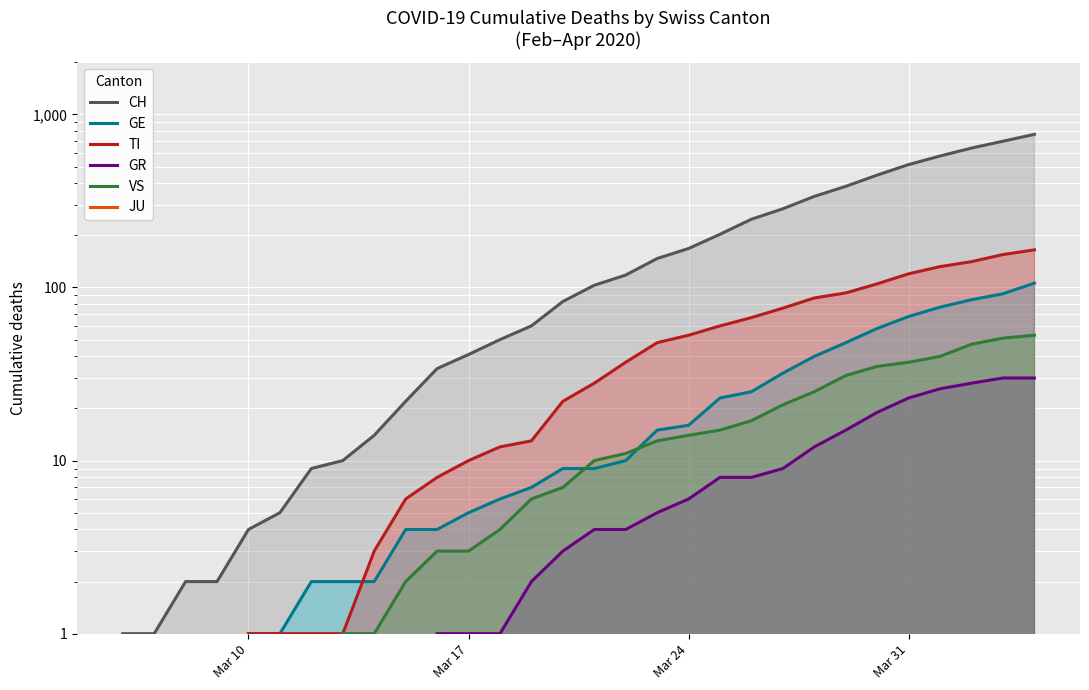

How many values in the GR series exceed 1?

17